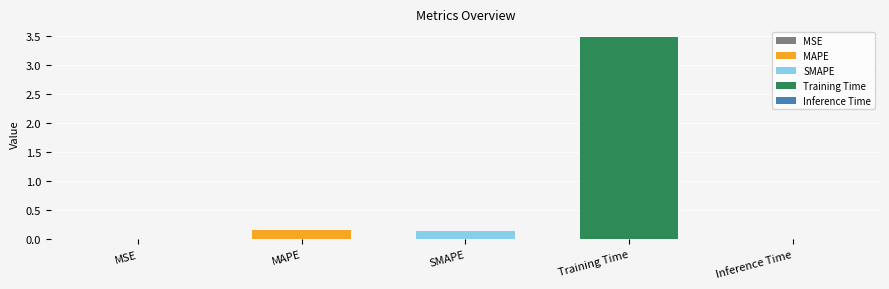

The chart shows a value of 0.0 at MSE. True or false?

True